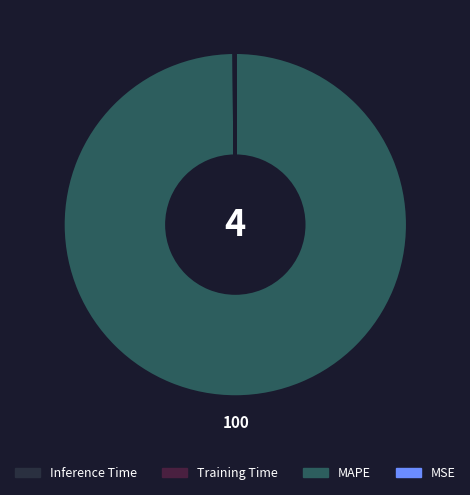

Is there a majority slice in this chart?

Yes